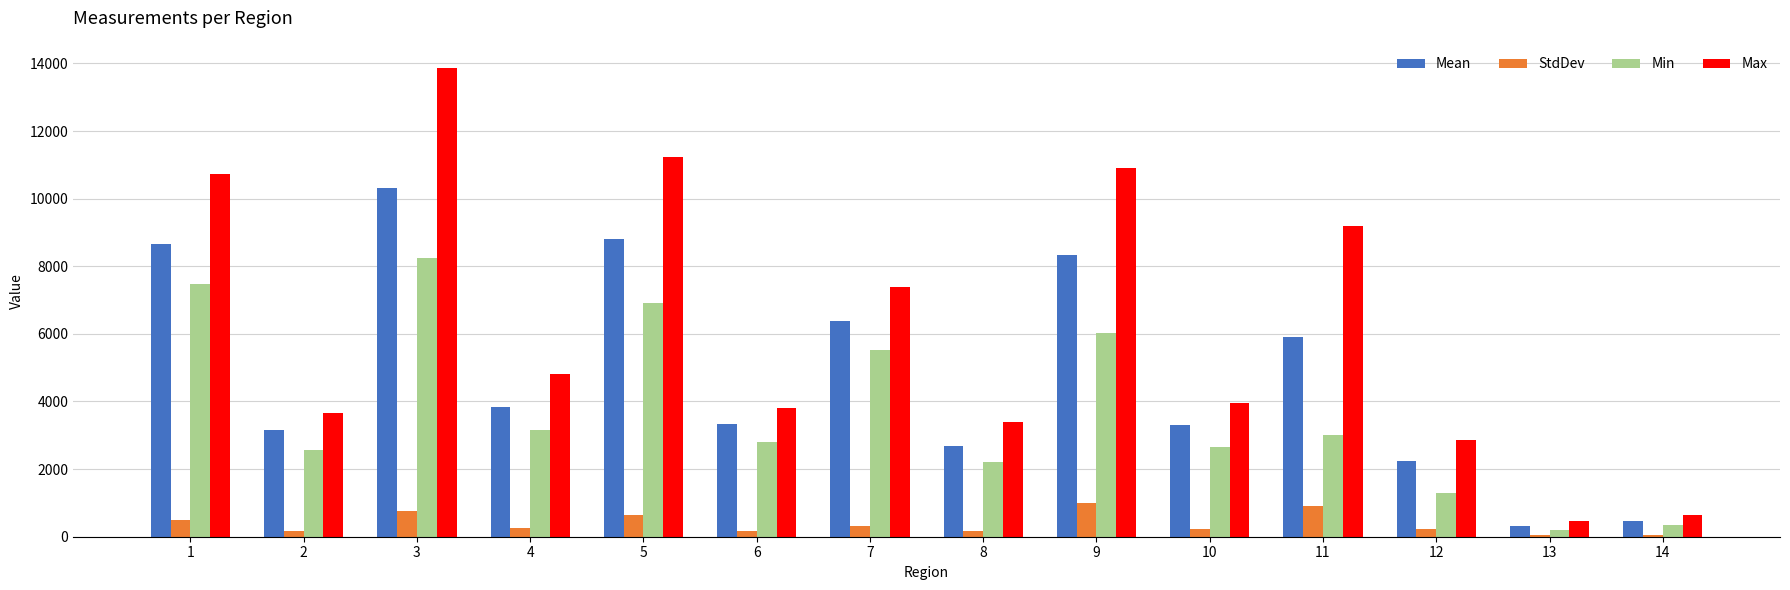

What is the sum of all Min values?

52393.0